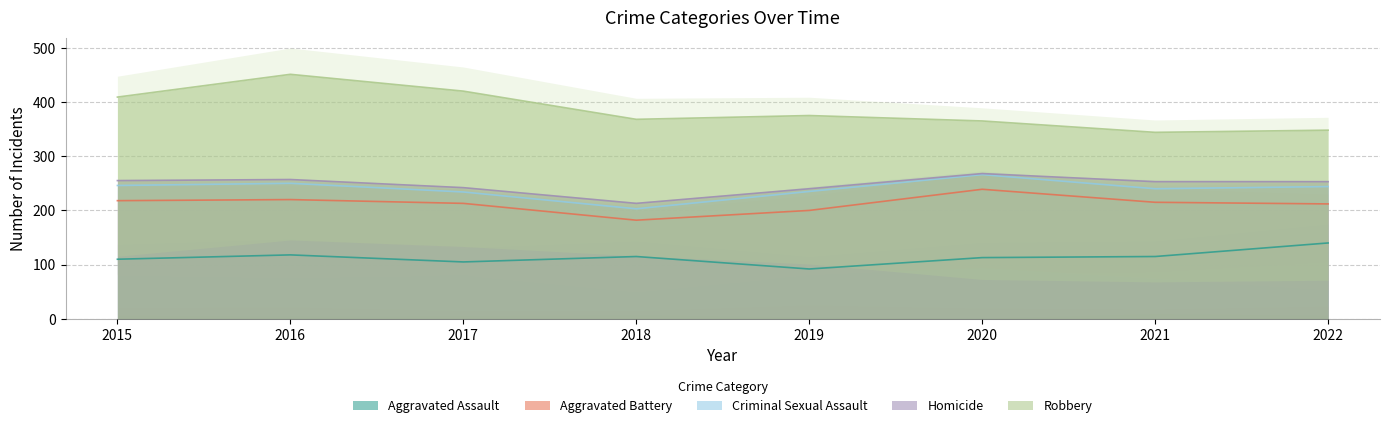

What is the value of the Robbery point at the 2nd from the left?

194